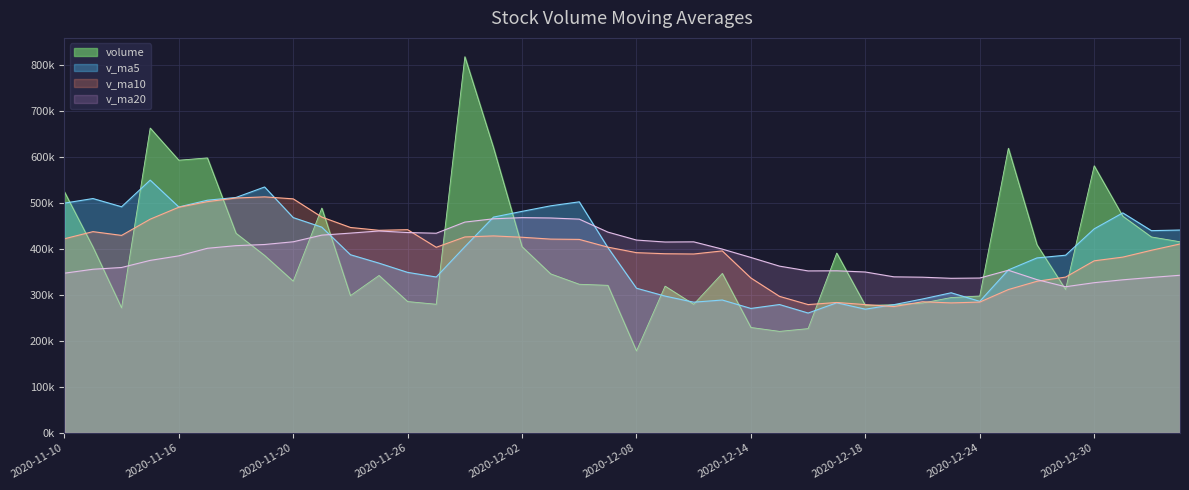

Where is volume nearest to the value 498034?

2020-11-23